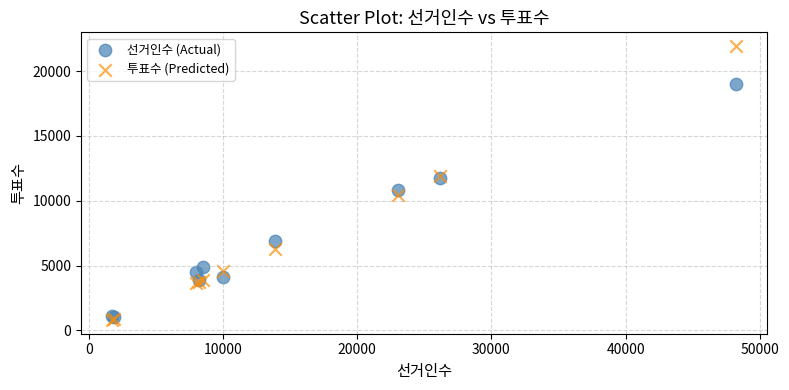

Which series contains the highest Y value?

투표수 (Predicted)